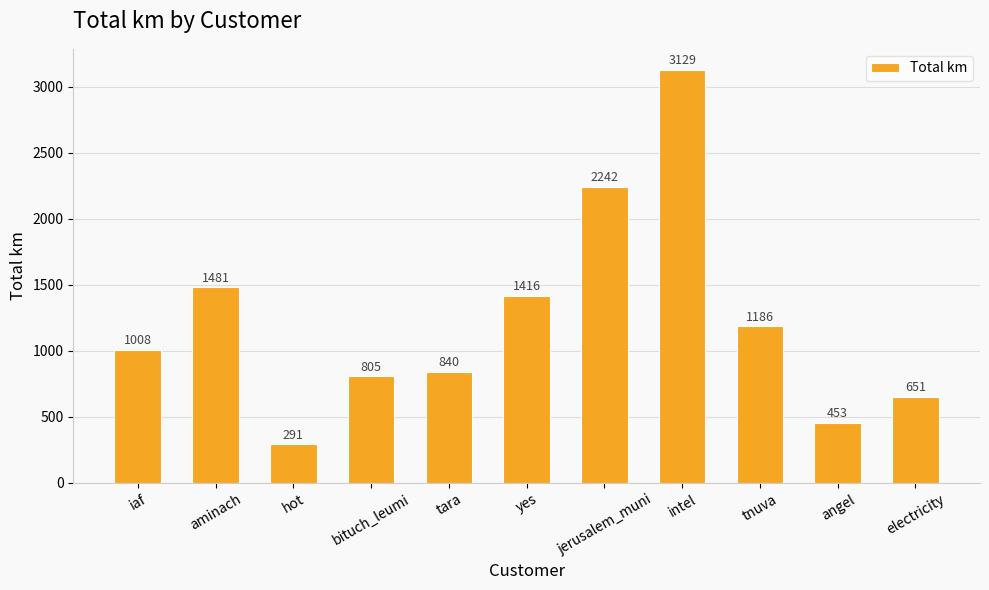

Which has a higher value, bituch_leumi or electricity?

bituch_leumi